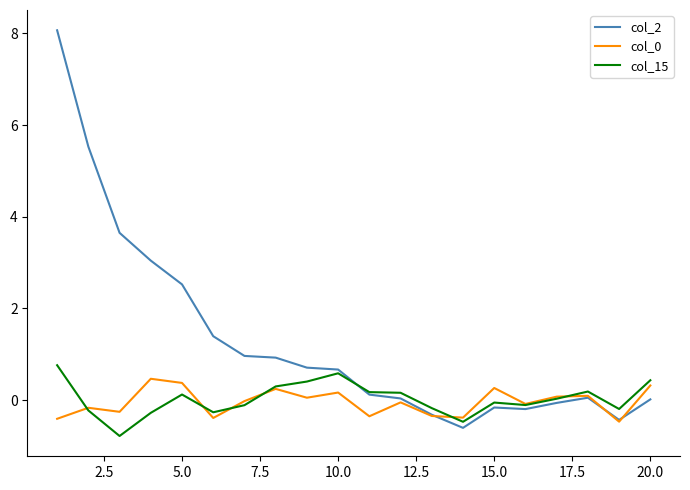

What is the smallest value displayed?

-0.8